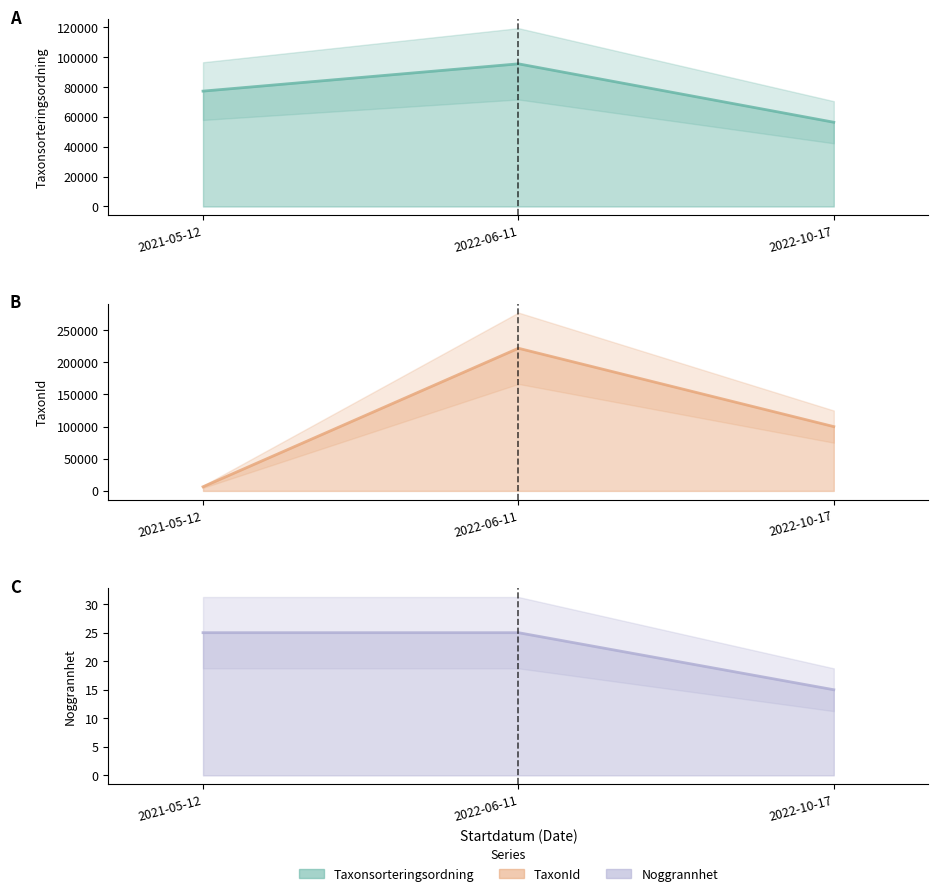

What is the approximate value of TaxonId line at 2022-06-11?

221941